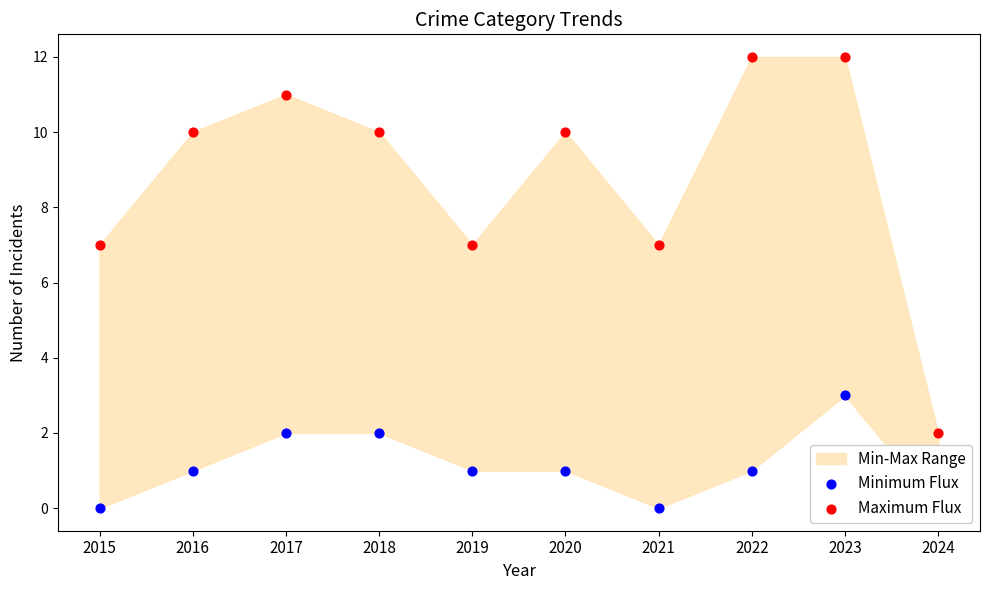

Which series has the largest total across all categories?

Maximum Flux